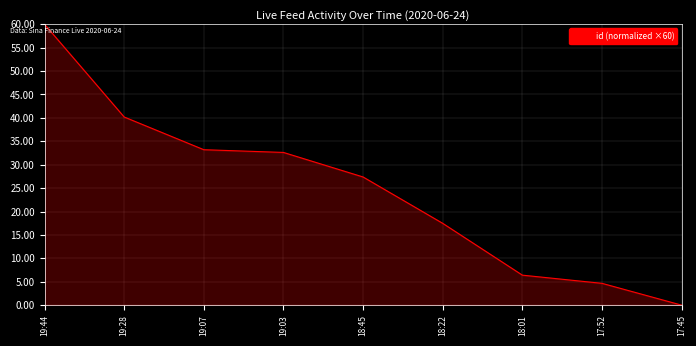

What is the difference between the maximum and minimum values?

60.0